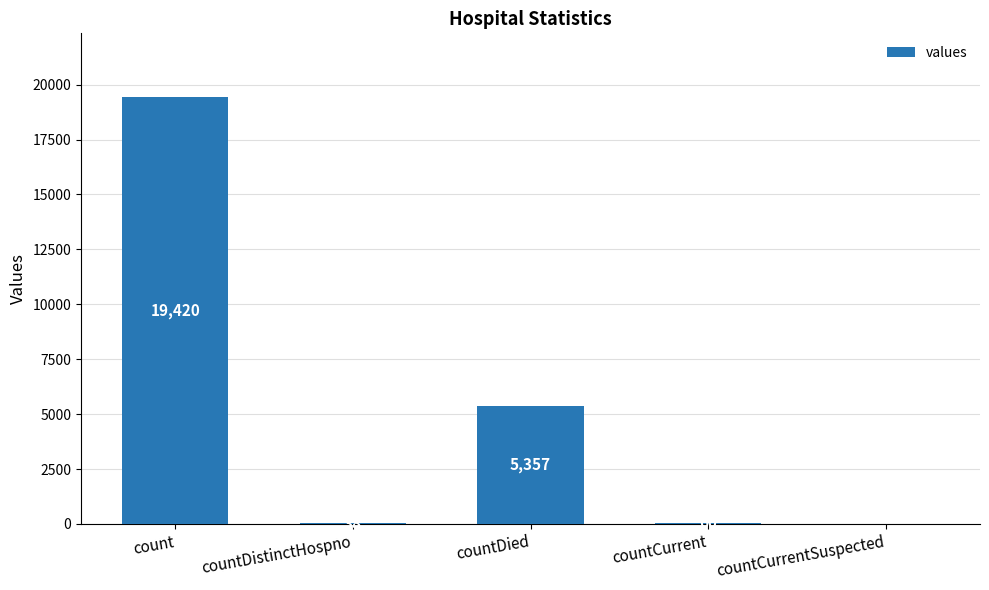

Which category has the highest value across all series?

count